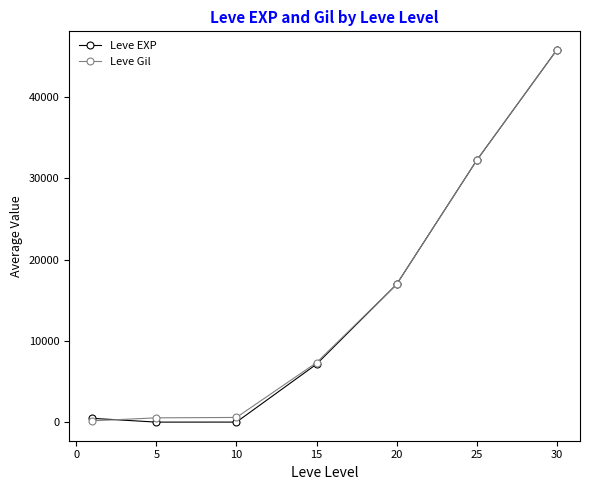

What is the maximum value shown in the chart?

45822.5